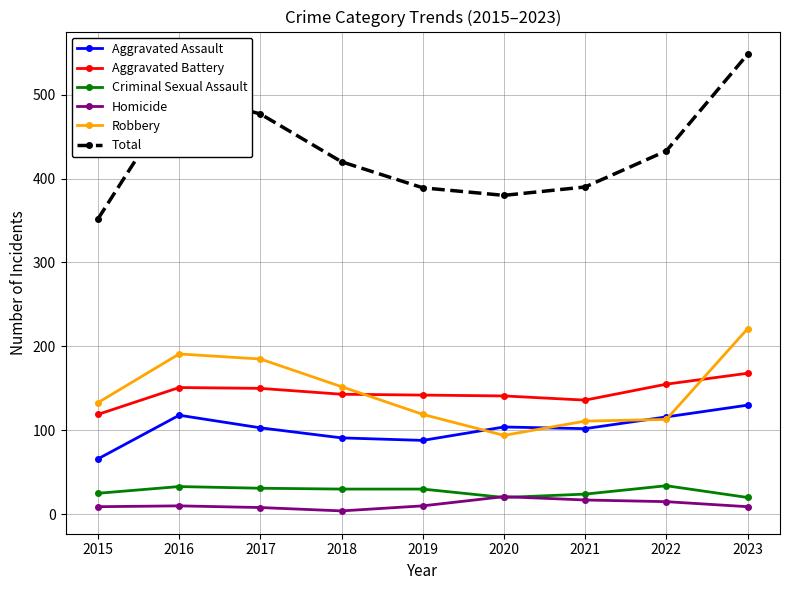

Which series has the largest range (max minus min)?

Total